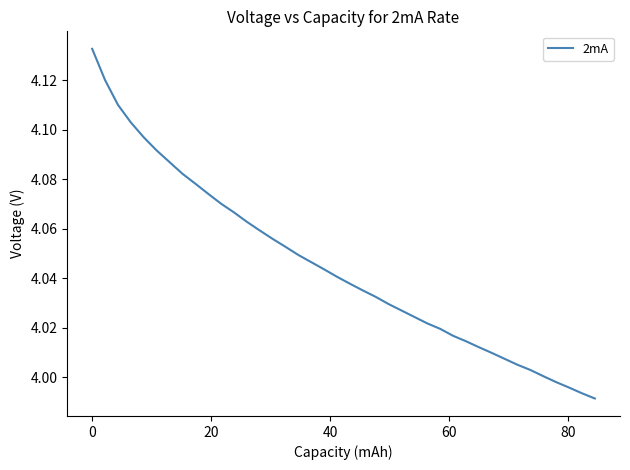

Does the chart display data point markers on the line(s)?

No